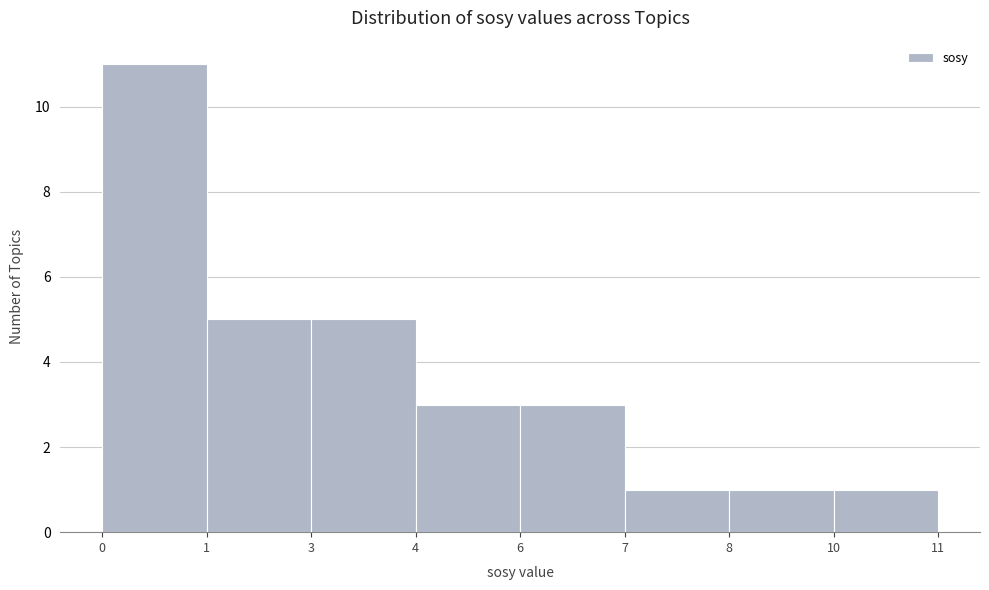

Reading left to right, list all the values displayed in this chart.

11	5	5	3	3	1	1	1